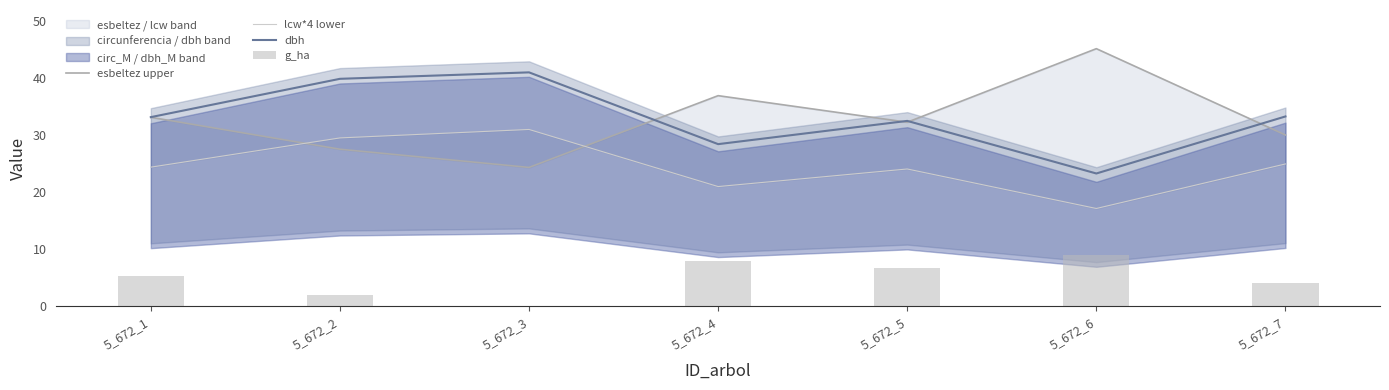

What is the difference between the maximum and second lowest values in the g_ha series?

7.0